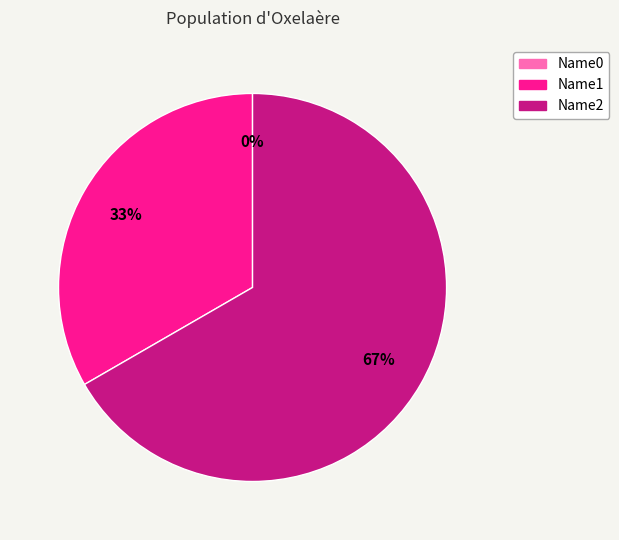

Count the number of slices in the pie.

3